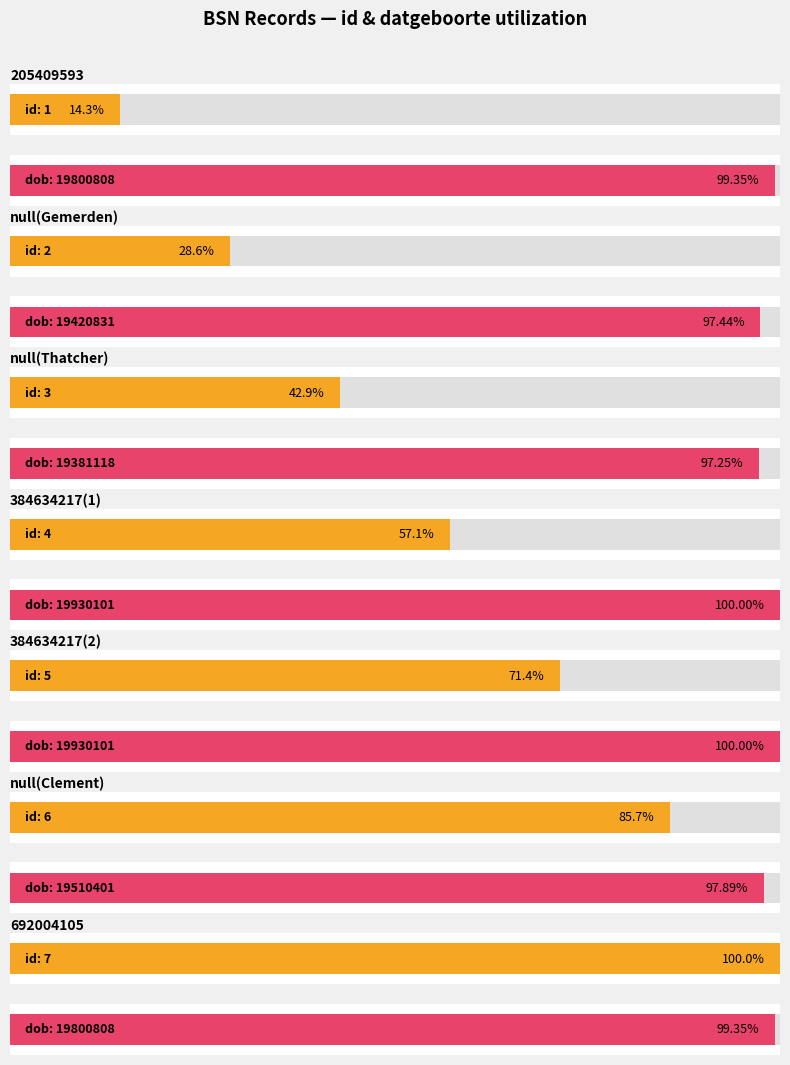

List the series in order of their peak value, highest first.

datgeboorte, id